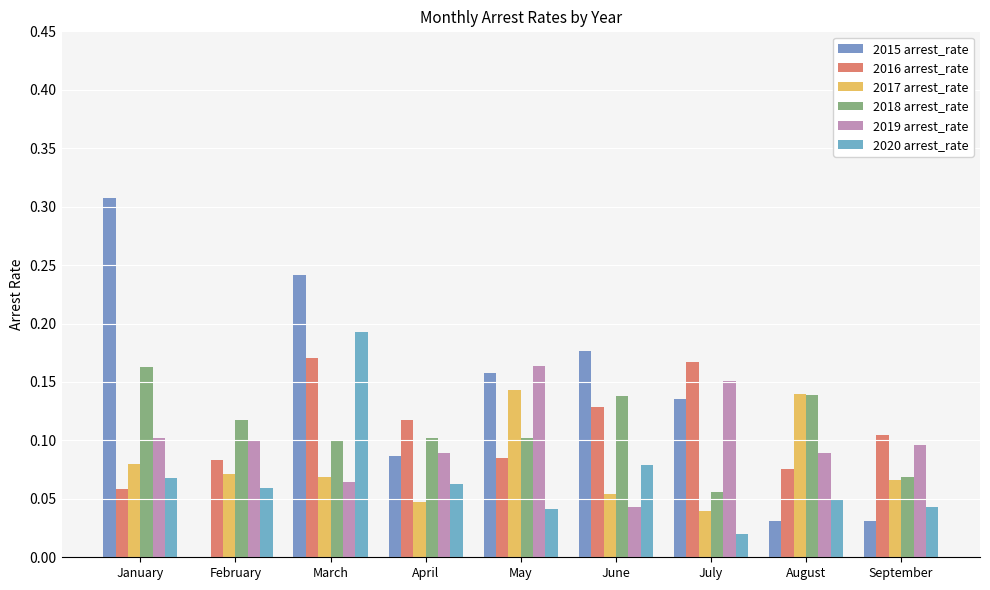

Which category has the lowest value in the 2020 arrest_rate series?

July